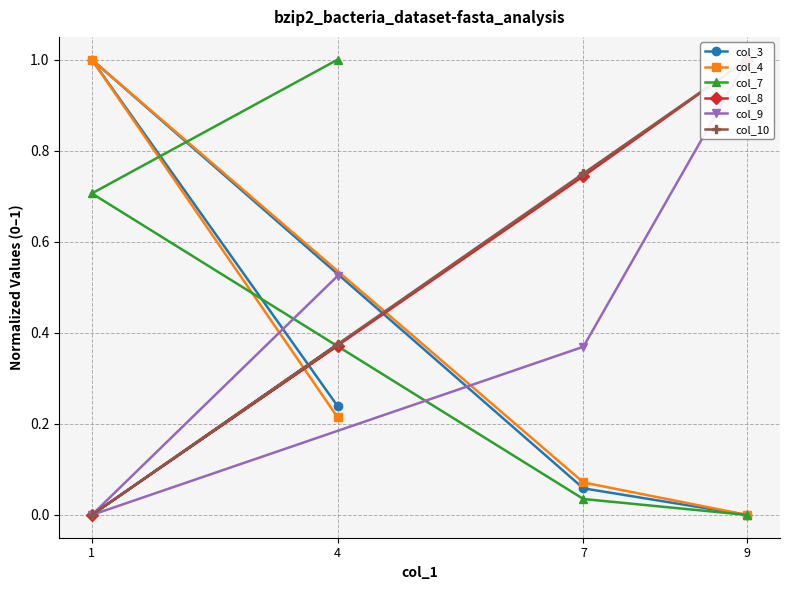

What is the total value across all series at 4?

2.7